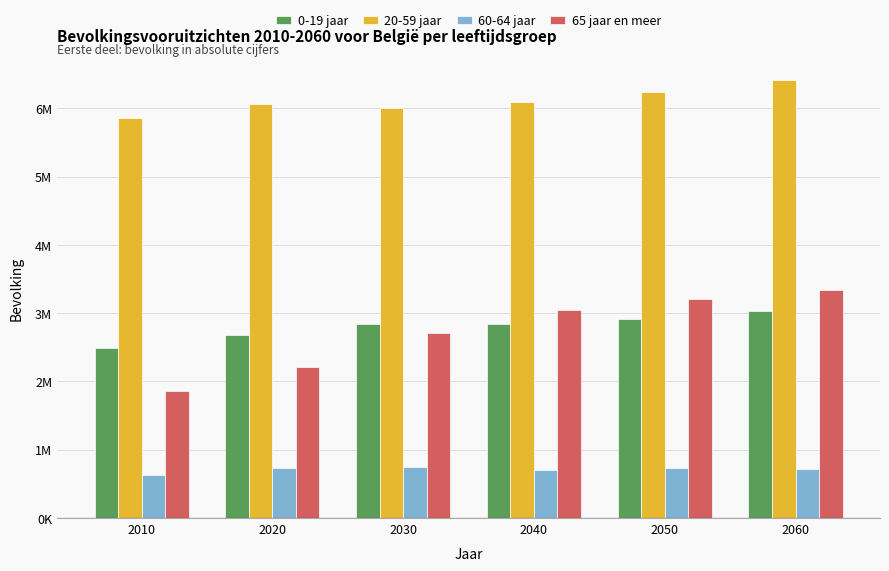

What is the minimum value shown in the chart?

631872